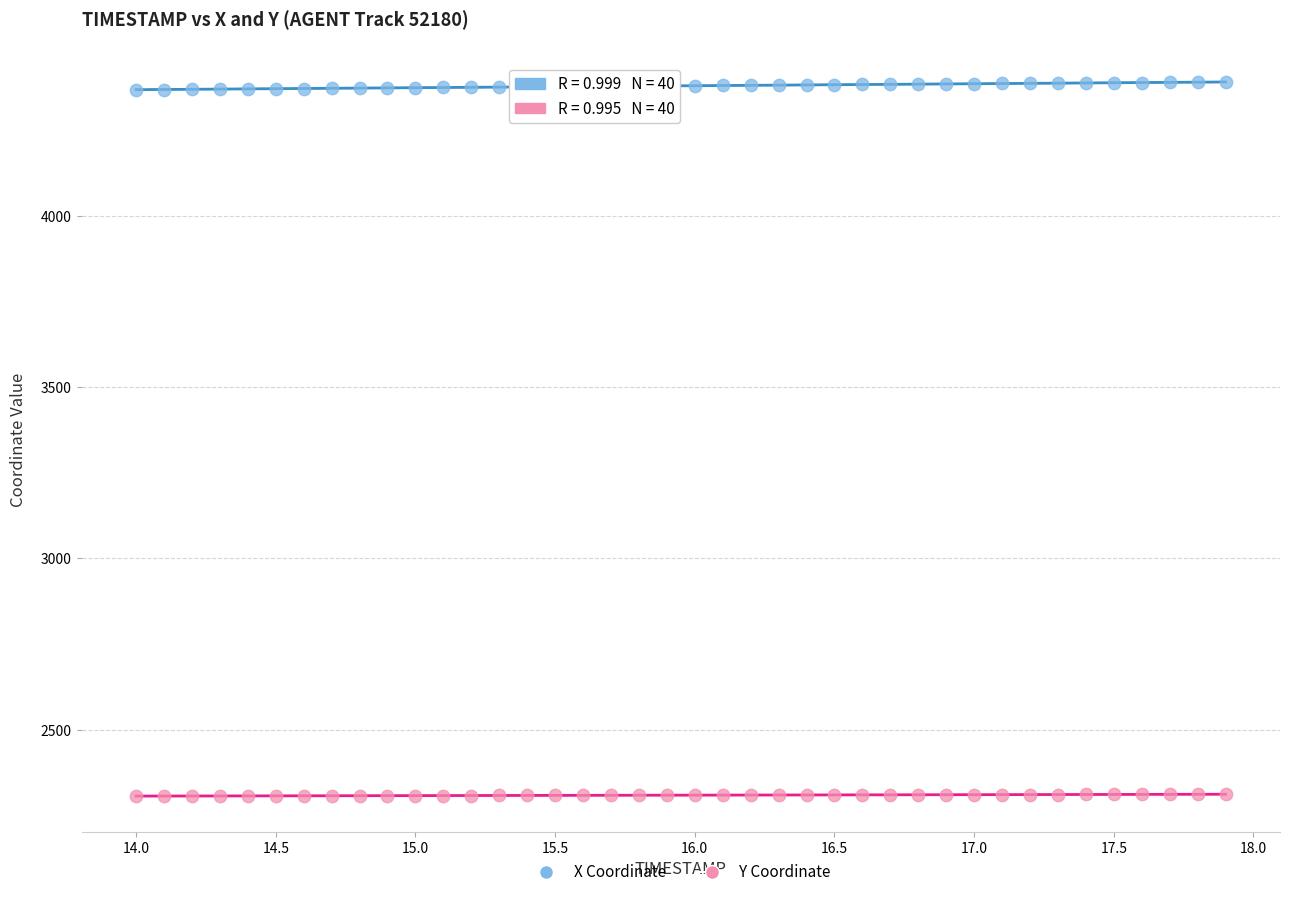

Which series has the widest spread of Y values?

X Coordinate